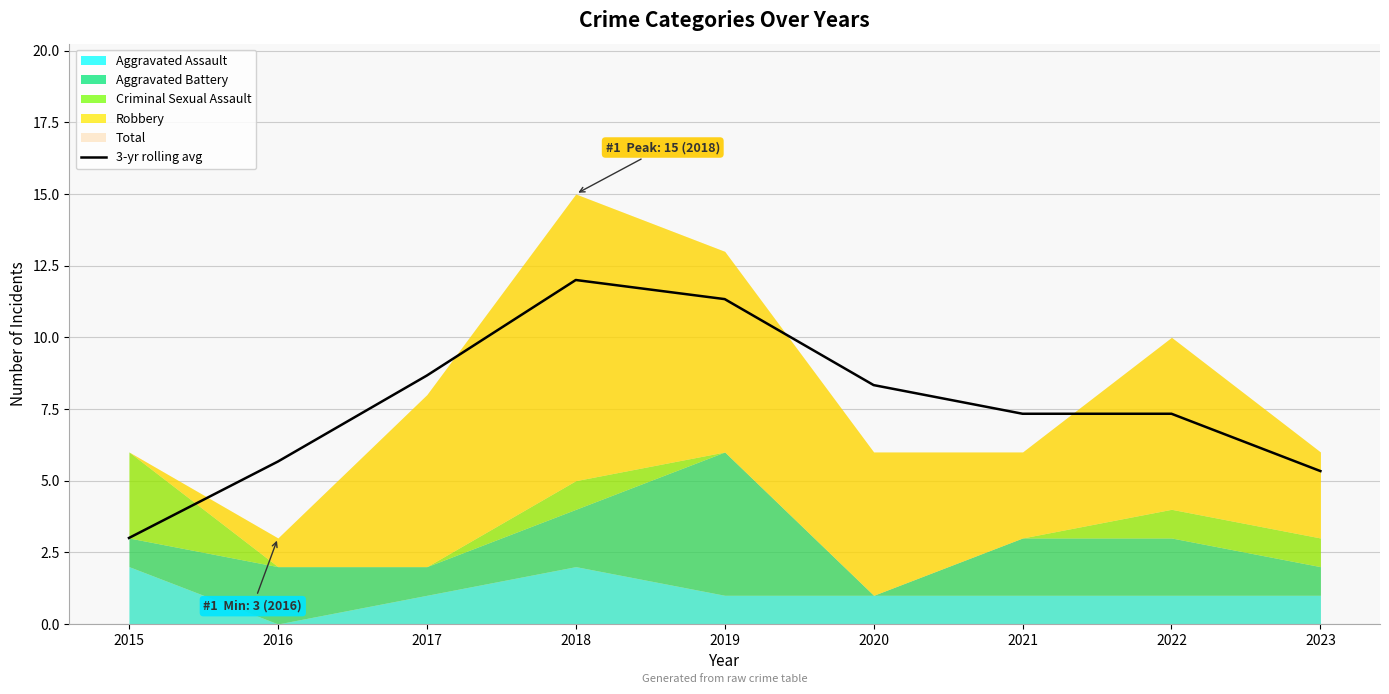

What is the minimum value shown in the chart?

3.0